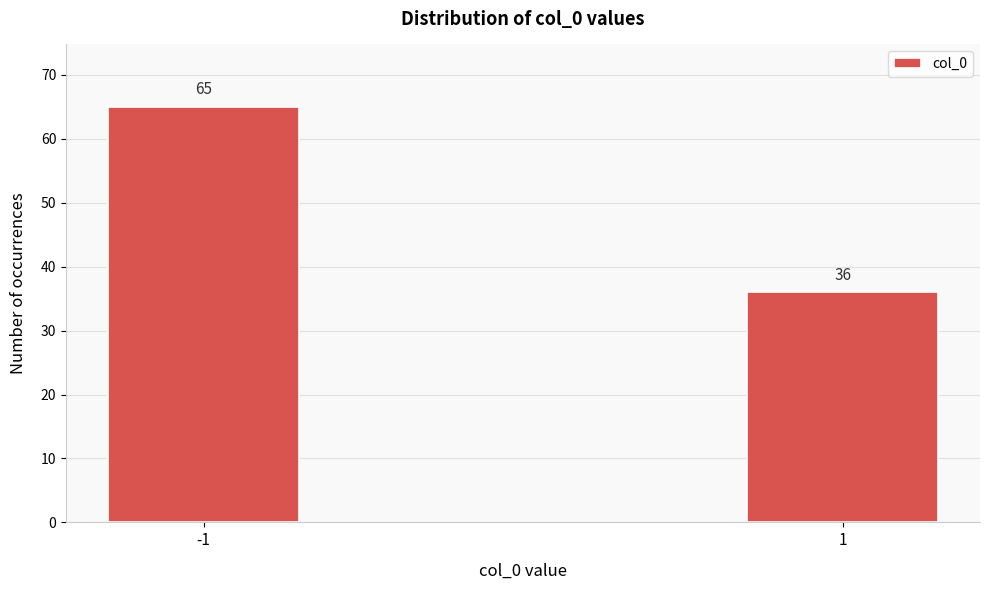

Reading right to left, list all the values displayed in this chart.

1=36	-1=65